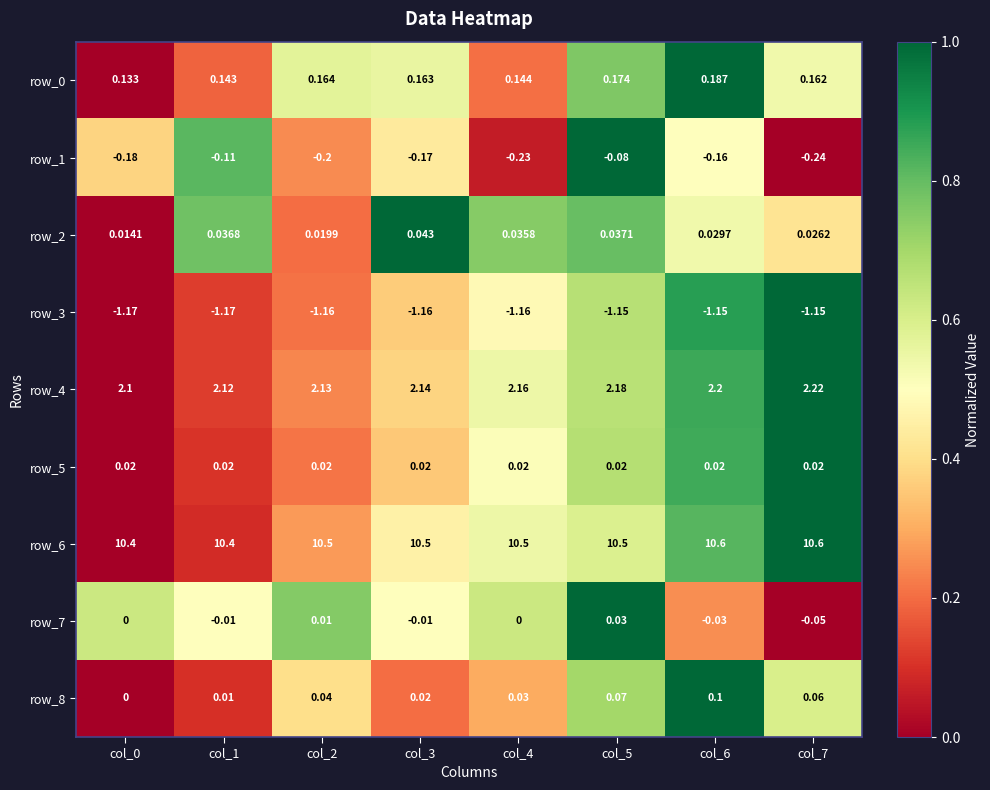

How many distinct data groups are displayed?

9